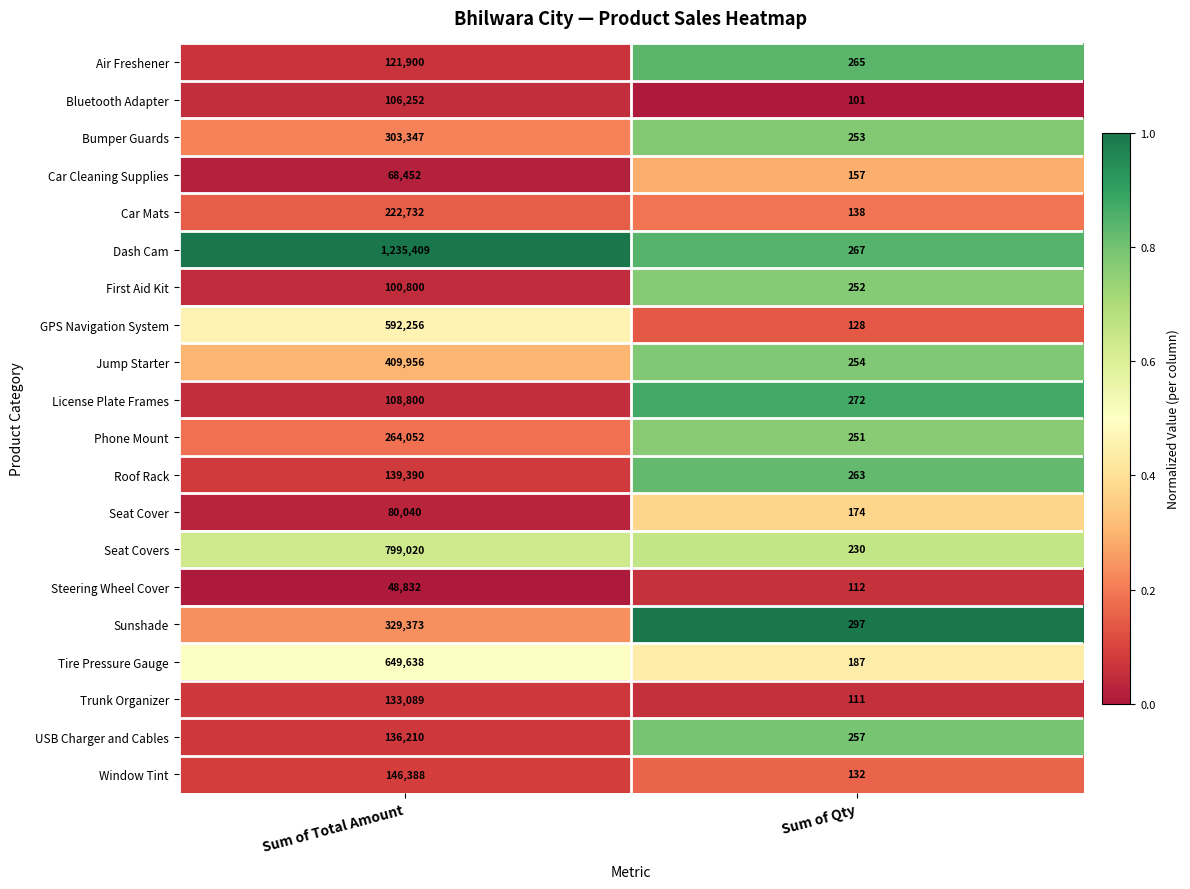

List the series in order of their peak value, lowest first.

Steering Wheel Cover, Car Cleaning Supplies, Seat Cover, First Aid Kit, Bluetooth Adapter, License Plate Frames, Air Freshener, Trunk Organizer, USB Charger and Cables, Roof Rack, Window Tint, Car Mats, Phone Mount, Bumper Guards, Sunshade, Jump Starter, GPS Navigation System, Tire Pressure Gauge, Seat Covers, Dash Cam